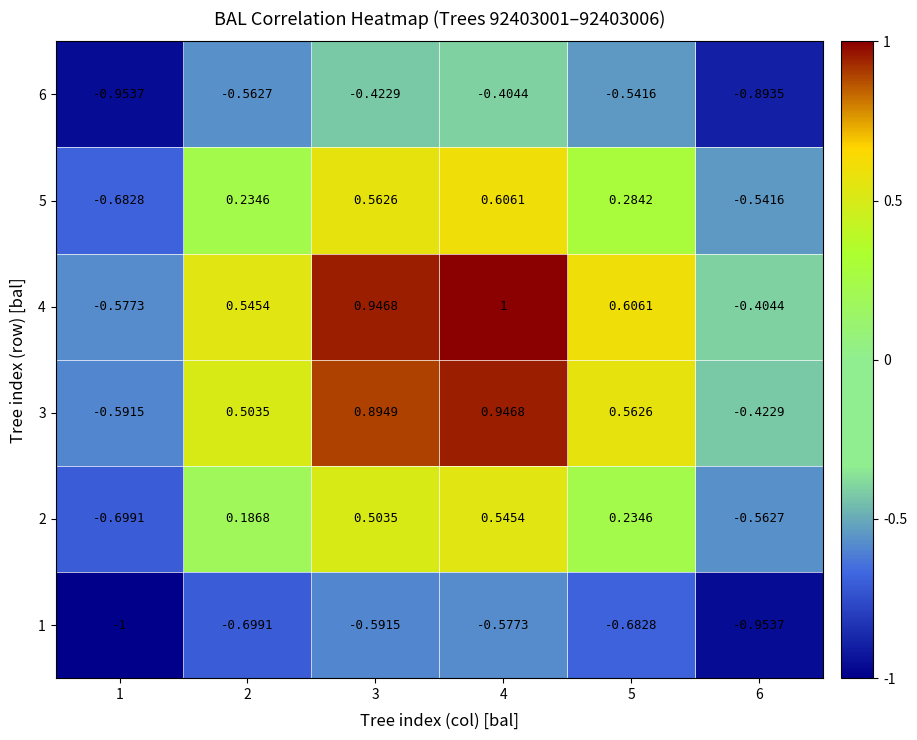

Which label corresponds to the largest value in the chart?

4